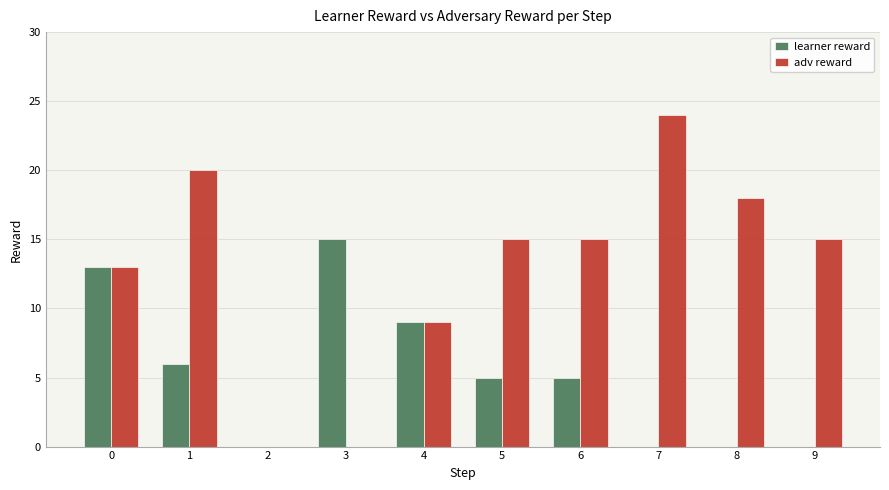

Which category has the highest value across all series?

7